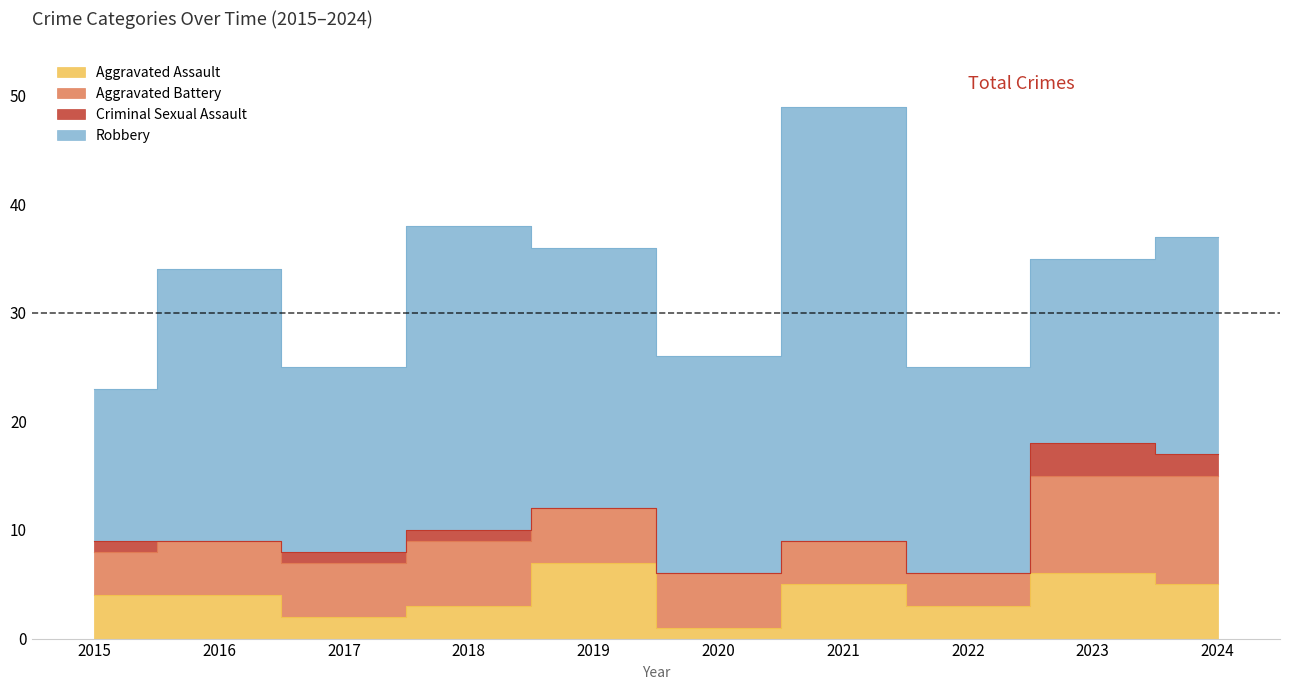

True or false: Robbery has a value of 33 at 2020.

False